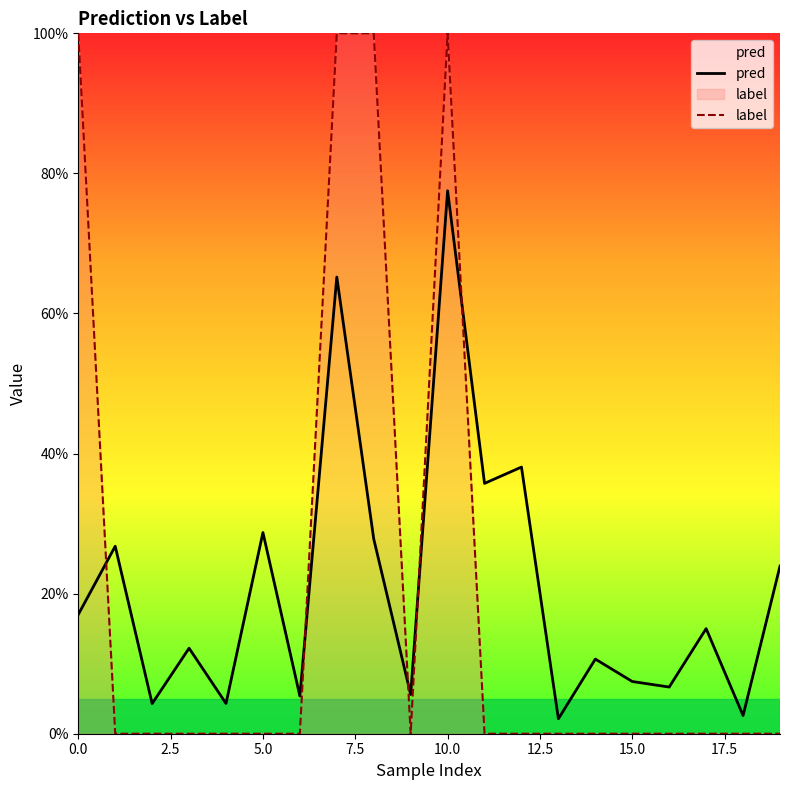

What is the spread (max minus min) of values at 11?

0.4